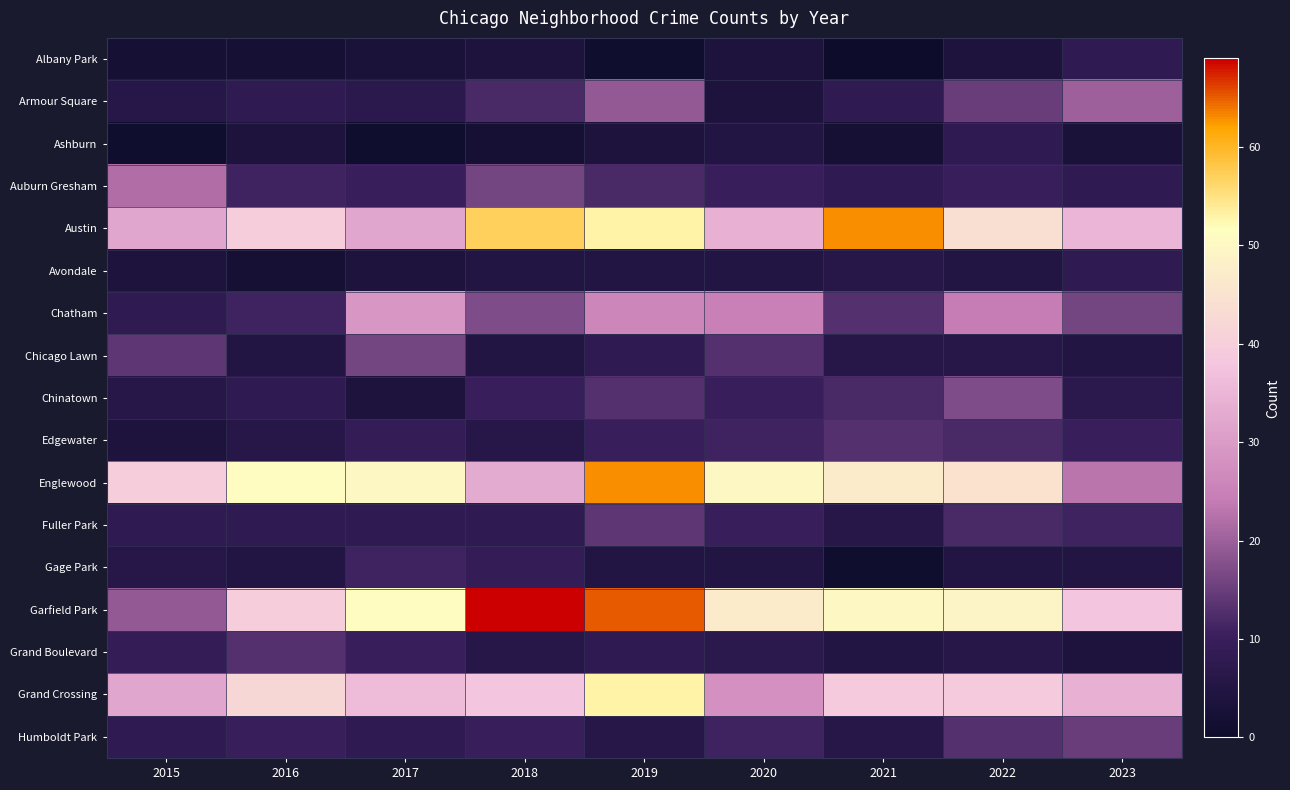

Reading right to left, transcribe all the data shown in this chart.

Albany Park: 2023=8	2022=4	2021=0	2020=4	2019=1	2018=4	2017=3	2016=2	2015=2
Armour Square: 2023=20	2022=15	2021=8	2020=4	2019=19	2018=12	2017=7	2016=8	2015=6
Ashburn: 2023=3	2022=8	2021=2	2020=5	2019=4	2018=2	2017=1	2016=4	2015=1
Auburn Gresham: 2023=8	2022=10	2021=8	2020=10	2019=12	2018=16	2017=10	2016=11	2015=22
Austin: 2023=35	2022=44	2021=63	2020=34	2019=53	2018=57	2017=32	2016=40	2015=32
Avondale: 2023=8	2022=5	2021=6	2020=5	2019=5	2018=5	2017=4	2016=2	2015=4
Chatham: 2023=16	2022=24	2021=13	2020=25	2019=26	2018=17	2017=29	2016=11	2015=8
Chicago Lawn: 2023=5	2022=6	2021=6	2020=13	2019=8	2018=5	2017=16	2016=5	2015=14
Chinatown: 2023=7	2022=17	2021=12	2020=10	2019=13	2018=10	2017=4	2016=8	2015=6
Edgewater: 2023=10	2022=12	2021=13	2020=11	2019=10	2018=6	2017=9	2016=6	2015=4
Englewood: 2023=23	2022=45	2021=47	2020=50	2019=63	2018=33	2017=50	2016=51	2015=40
Fuller Park: 2023=11	2022=12	2021=6	2020=10	2019=14	2018=8	2017=8	2016=8	2015=8
Gage Park: 2023=5	2022=5	2021=1	2020=5	2019=5	2018=9	2017=11	2016=5	2015=6
Garfield Park: 2023=38	2022=49	2021=50	2020=47	2019=65	2018=69	2017=51	2016=40	2015=19
Grand Boulevard: 2023=4	2022=6	2021=5	2020=7	2019=8	2018=6	2017=10	2016=13	2015=9
Grand Crossing: 2023=34	2022=39	2021=39	2020=28	2019=53	2018=38	2017=36	2016=42	2015=32
Humboldt Park: 2023=15	2022=13	2021=6	2020=11	2019=6	2018=10	2017=8	2016=10	2015=8